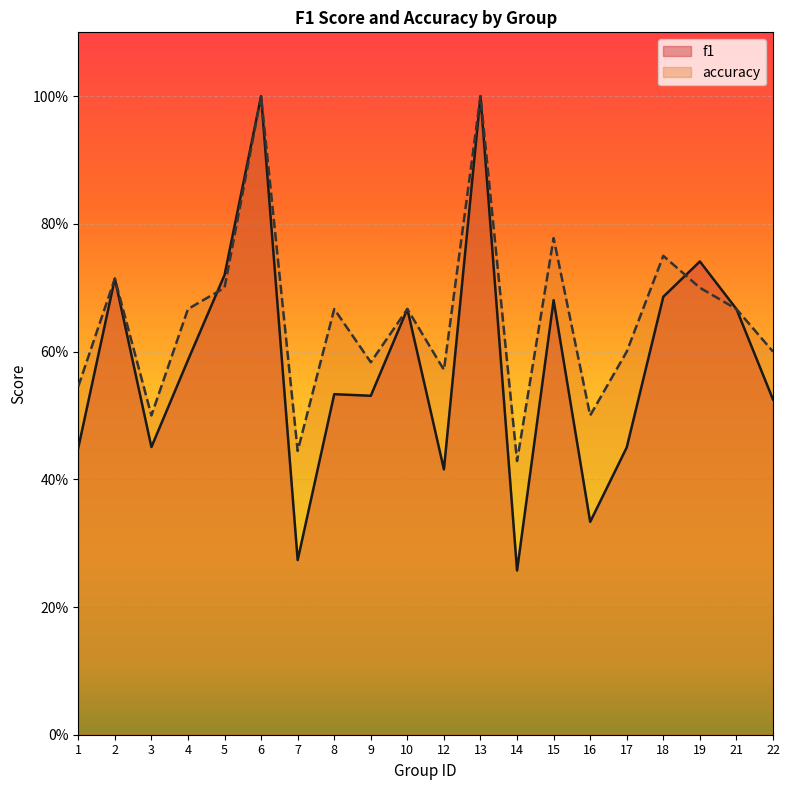

Which category has the lowest value across all series?

14